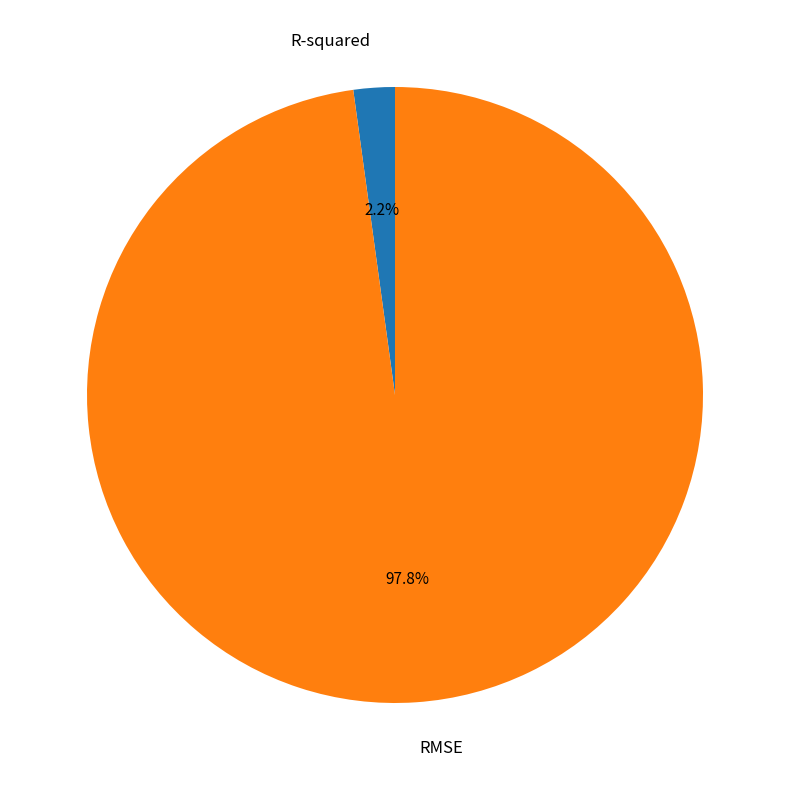

Count the number of slices in the pie.

2